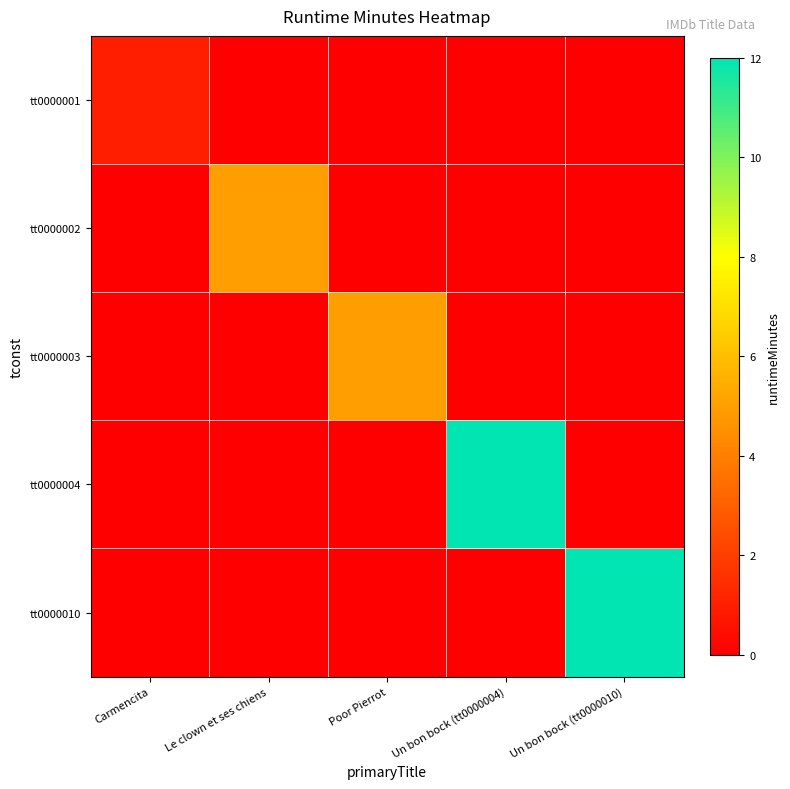

At which category is the sum across all series the highest?

Un bon bock (tt0000004)